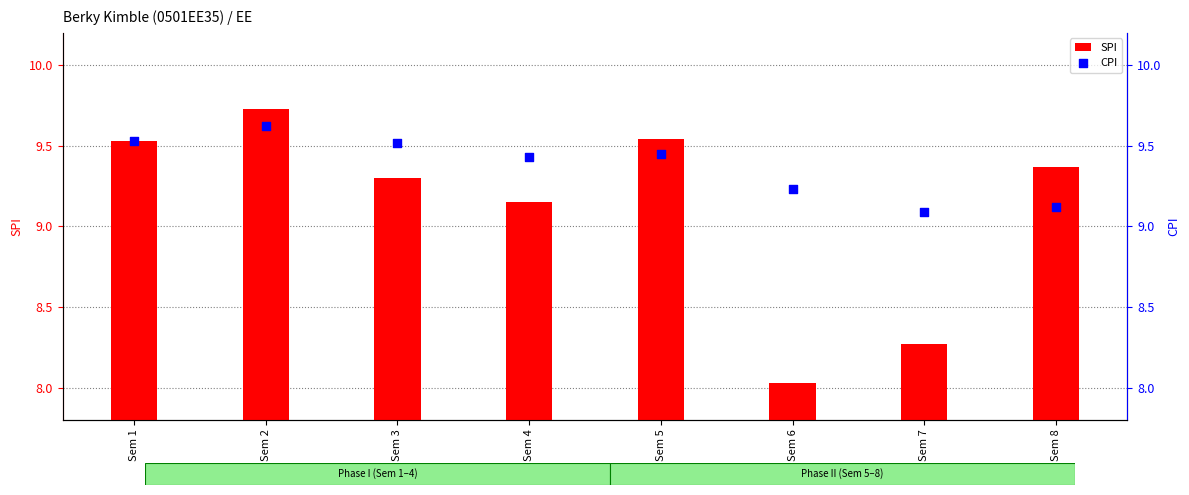

At how many categories does at least one series exceed 8?

8